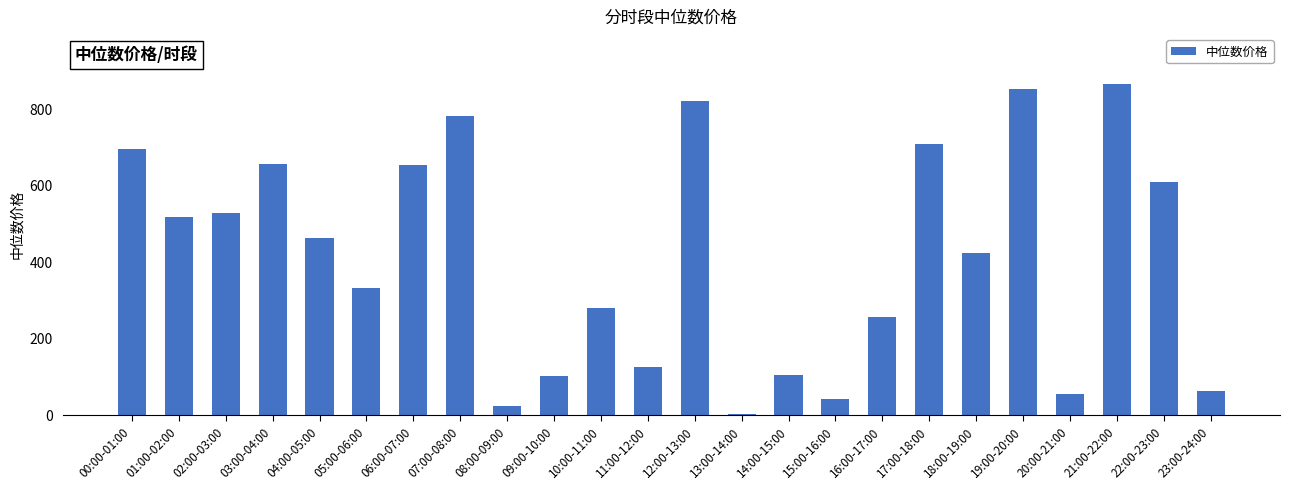

What is the change in value from 03:00-04:00 to 23:00-24:00?

-592.4